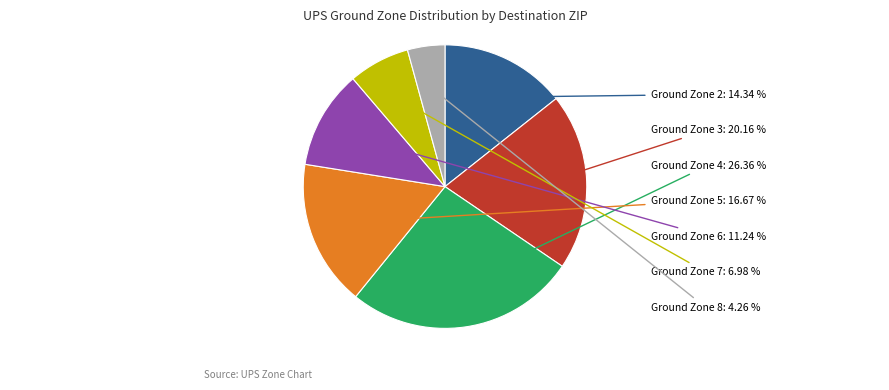

To the nearest percent, what is the average slice percentage?

14%